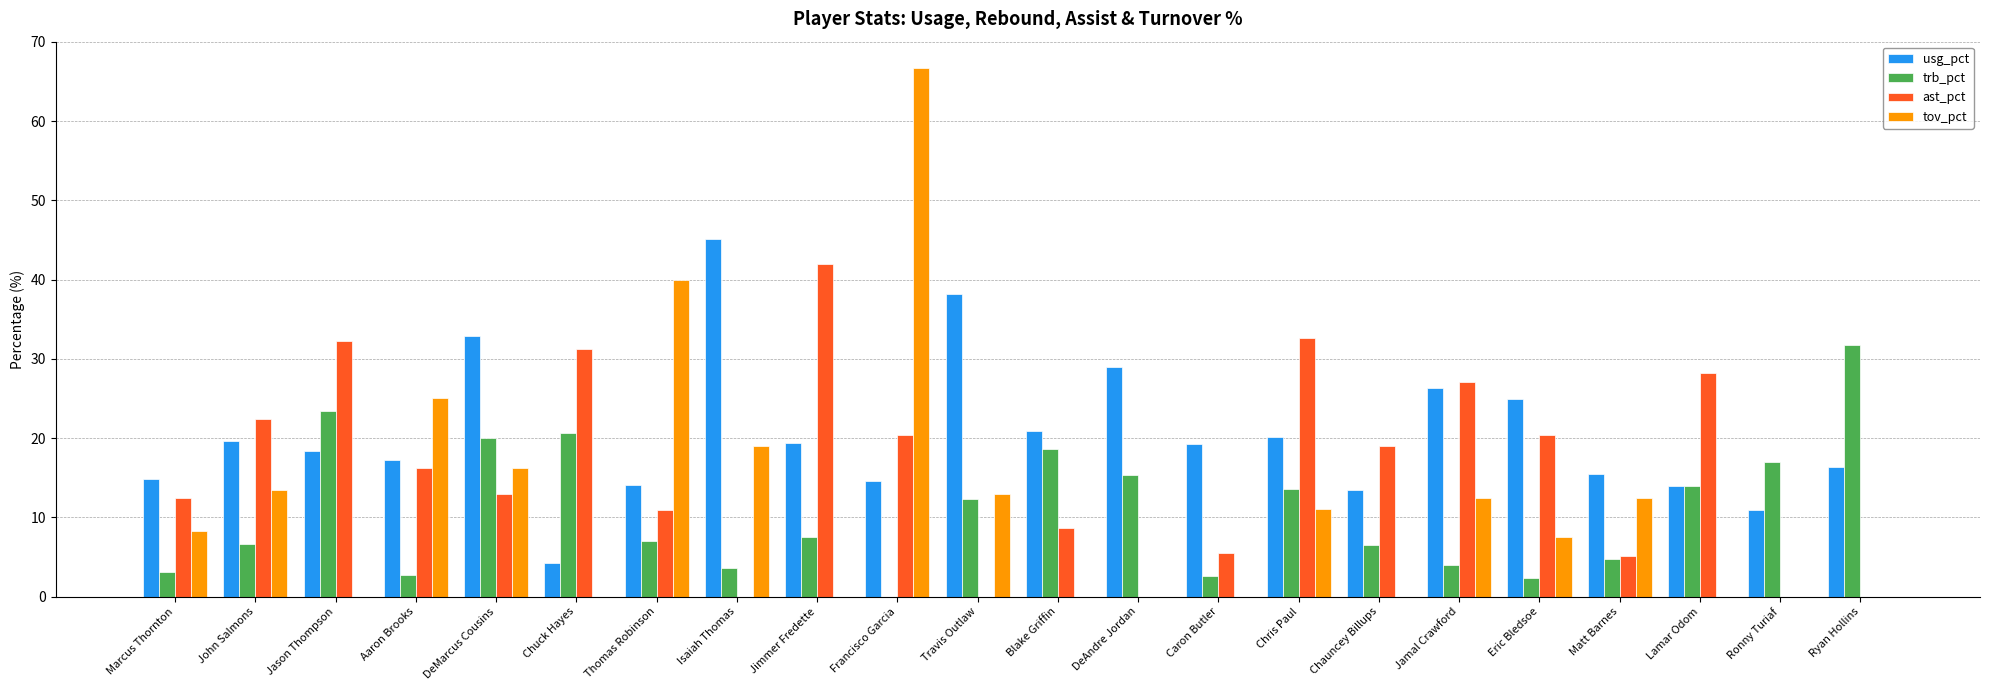

Are the bars grouped side by side (vs. stacked)?

Yes